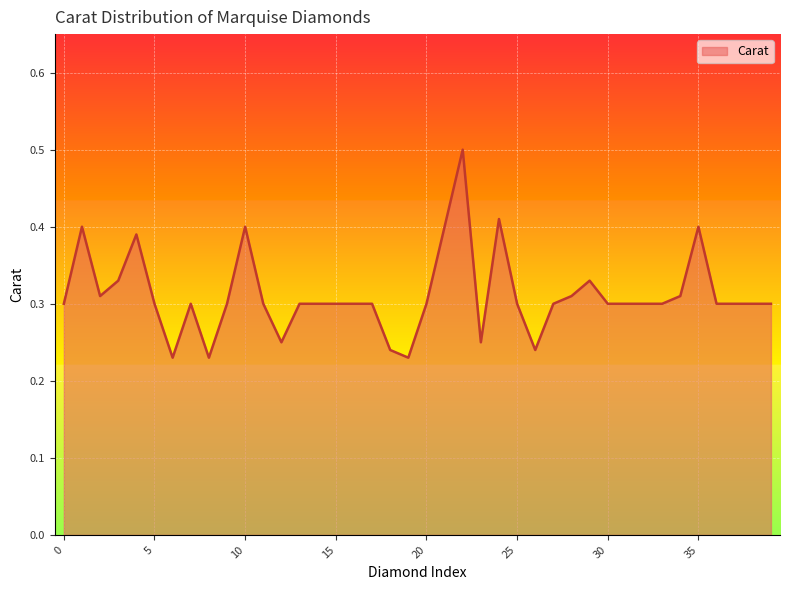

What is the greatest value displayed?

0.5